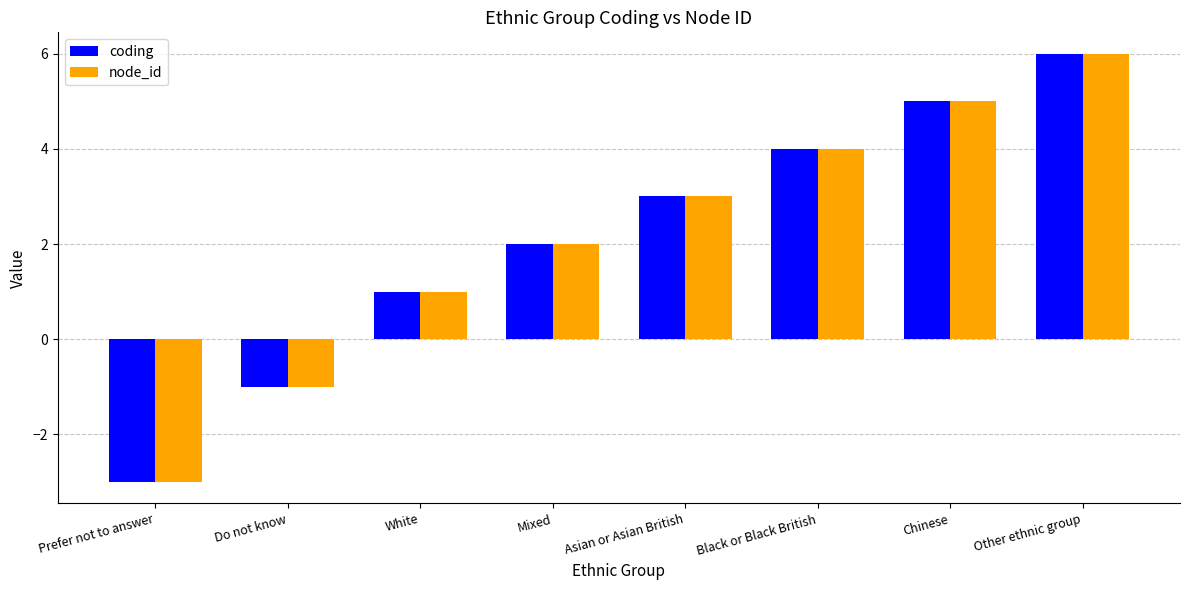

At which category is the sum across all series the highest?

Other ethnic group